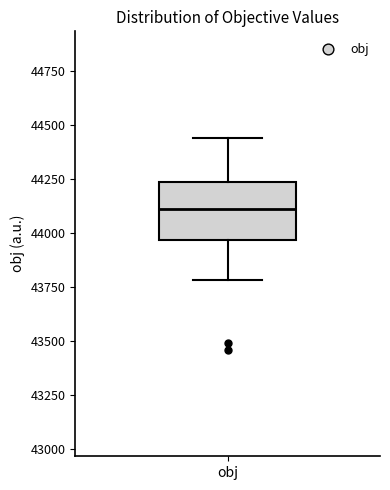

Where does the median line of the box for obj sit on the y-axis? The values are not printed on the chart, so give them approximately, as read against the axis.

44100